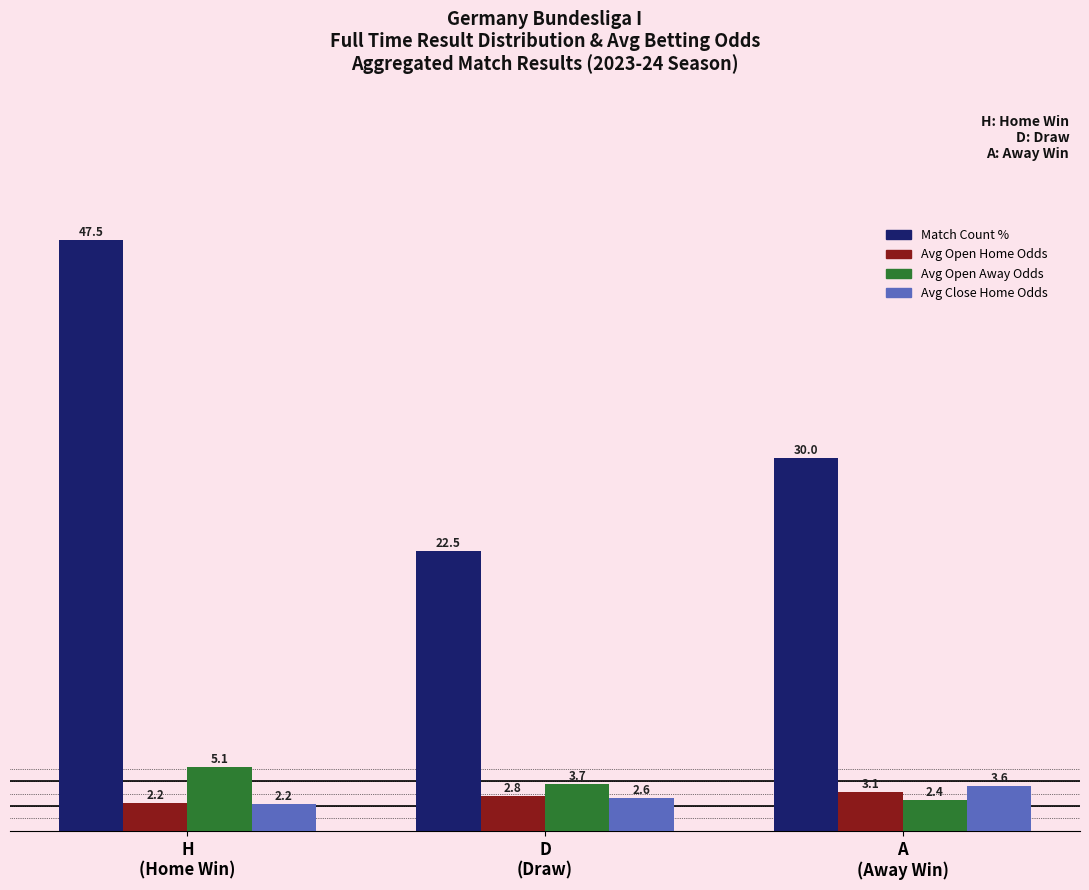

Which series has the widest spread of values?

Match Count %